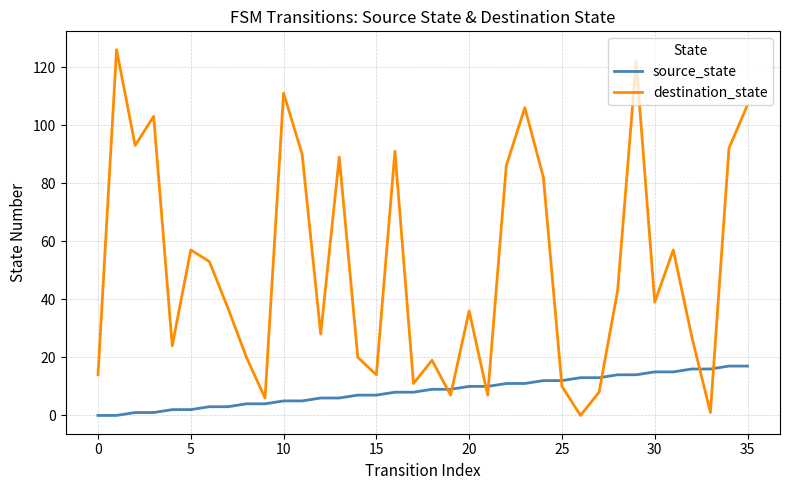

Rank the series by their average value, from highest to lowest.

destination_state, source_state